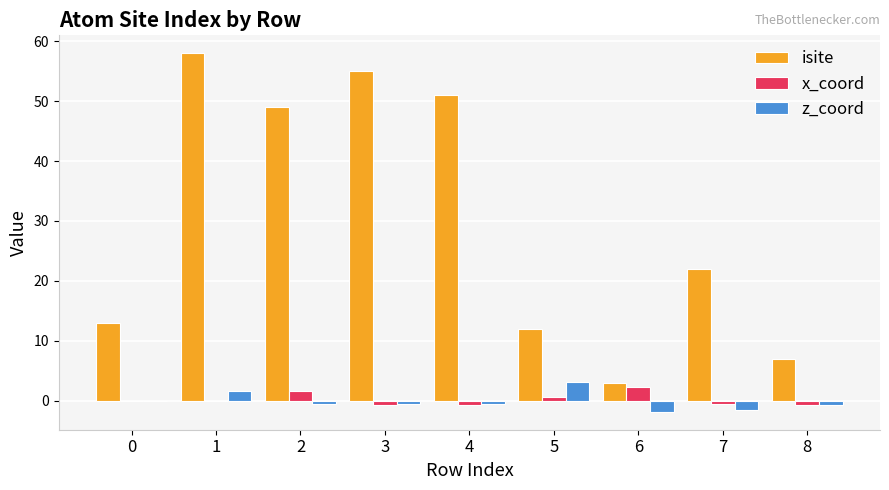

Is it true that isite equals 21.8 at 2?

False